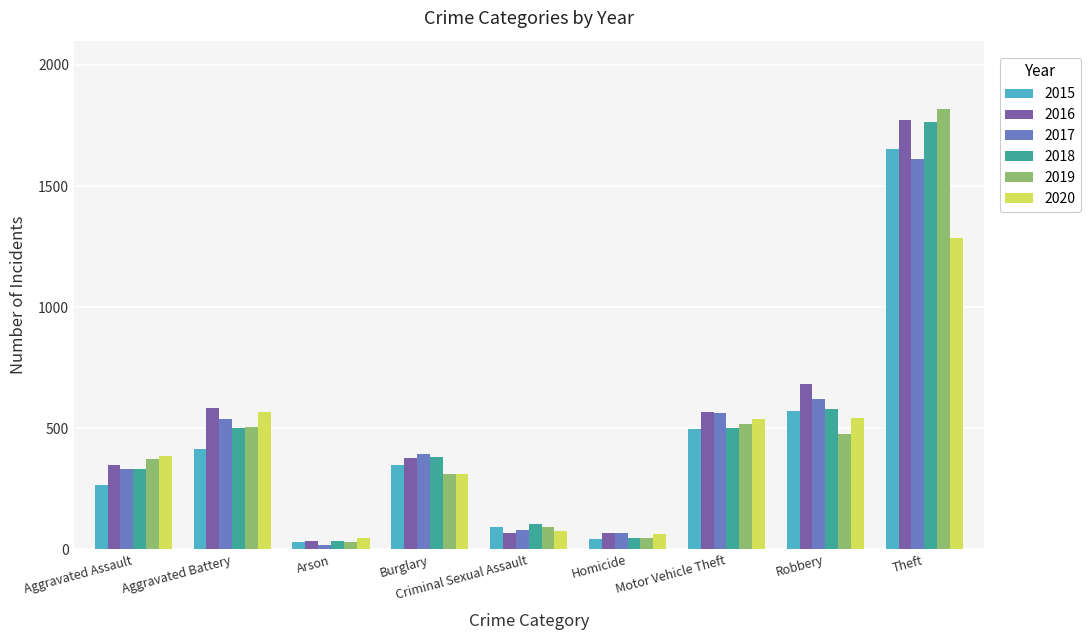

Which series changed the most between Aggravated Assault and Aggravated Battery?

2016